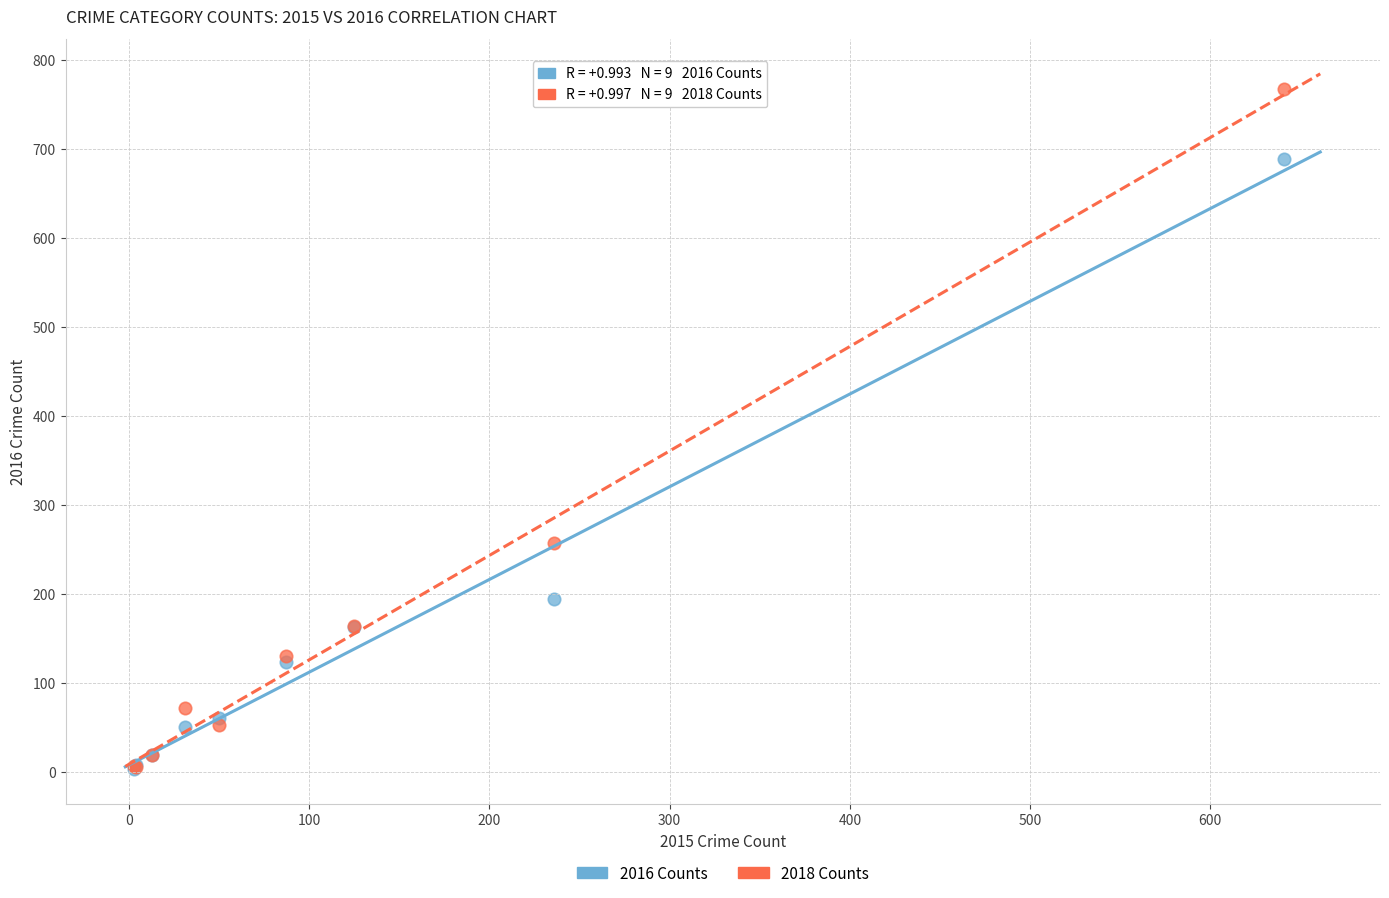

In the 2018 Counts series, what Y value is closest to 386?

257